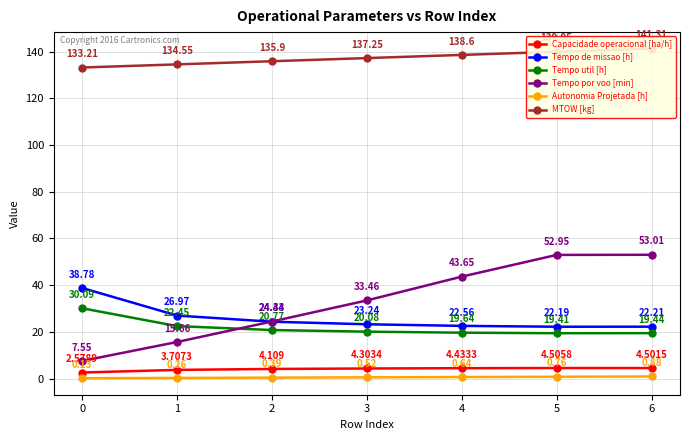

True or false: Capacidade operacional [ha/h] and Tempo por voo [min] cross at least once.

False